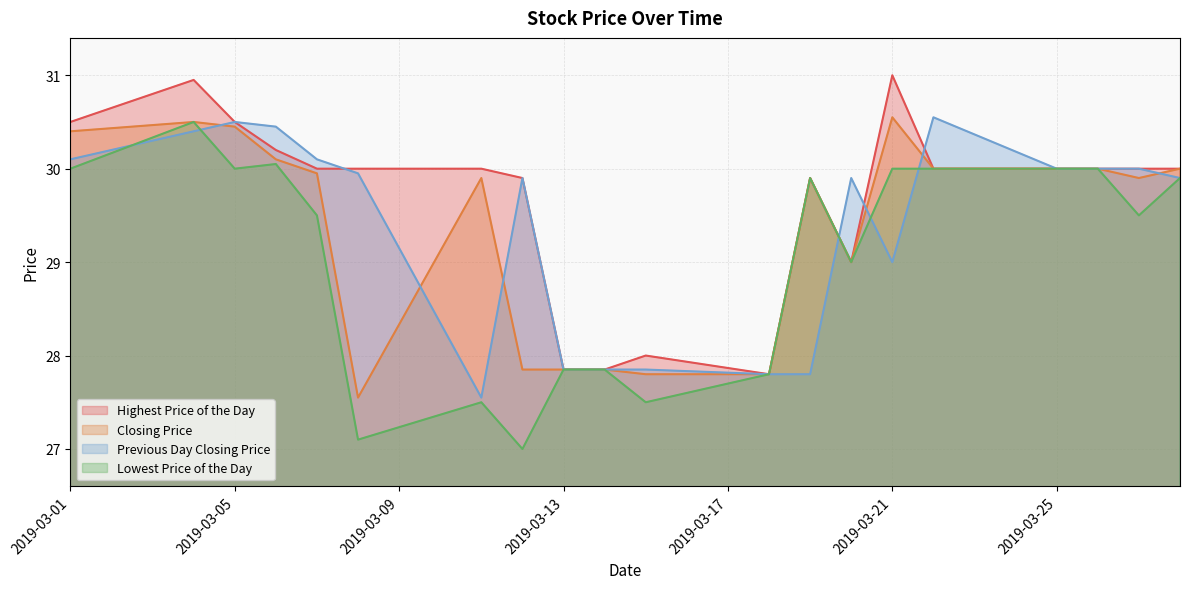

The Lowest Price of the Day series shows 29.9 at 20190319. True or false?

True